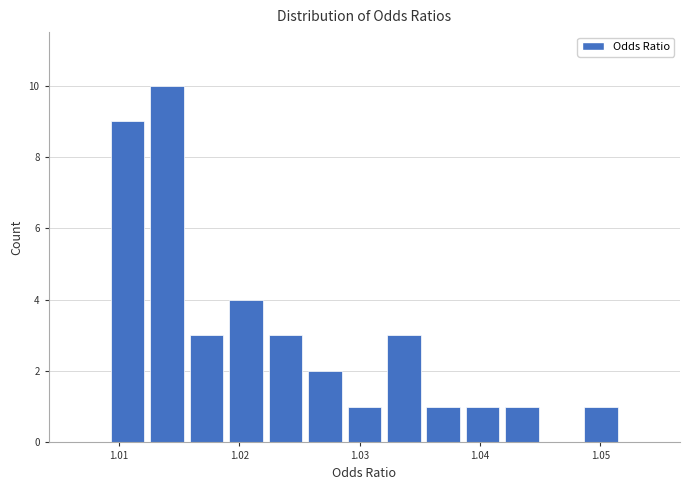

Read against the x-axis, roughly where is the centre of the tallest bar?

1.014